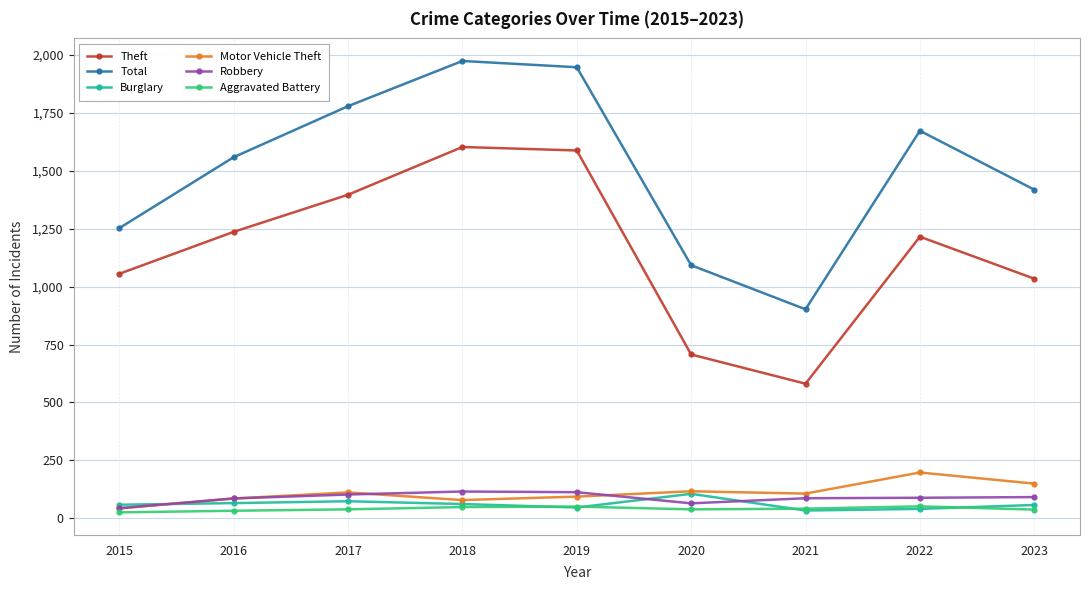

What is the difference between the Robbery values at 2017 and 2019?

10